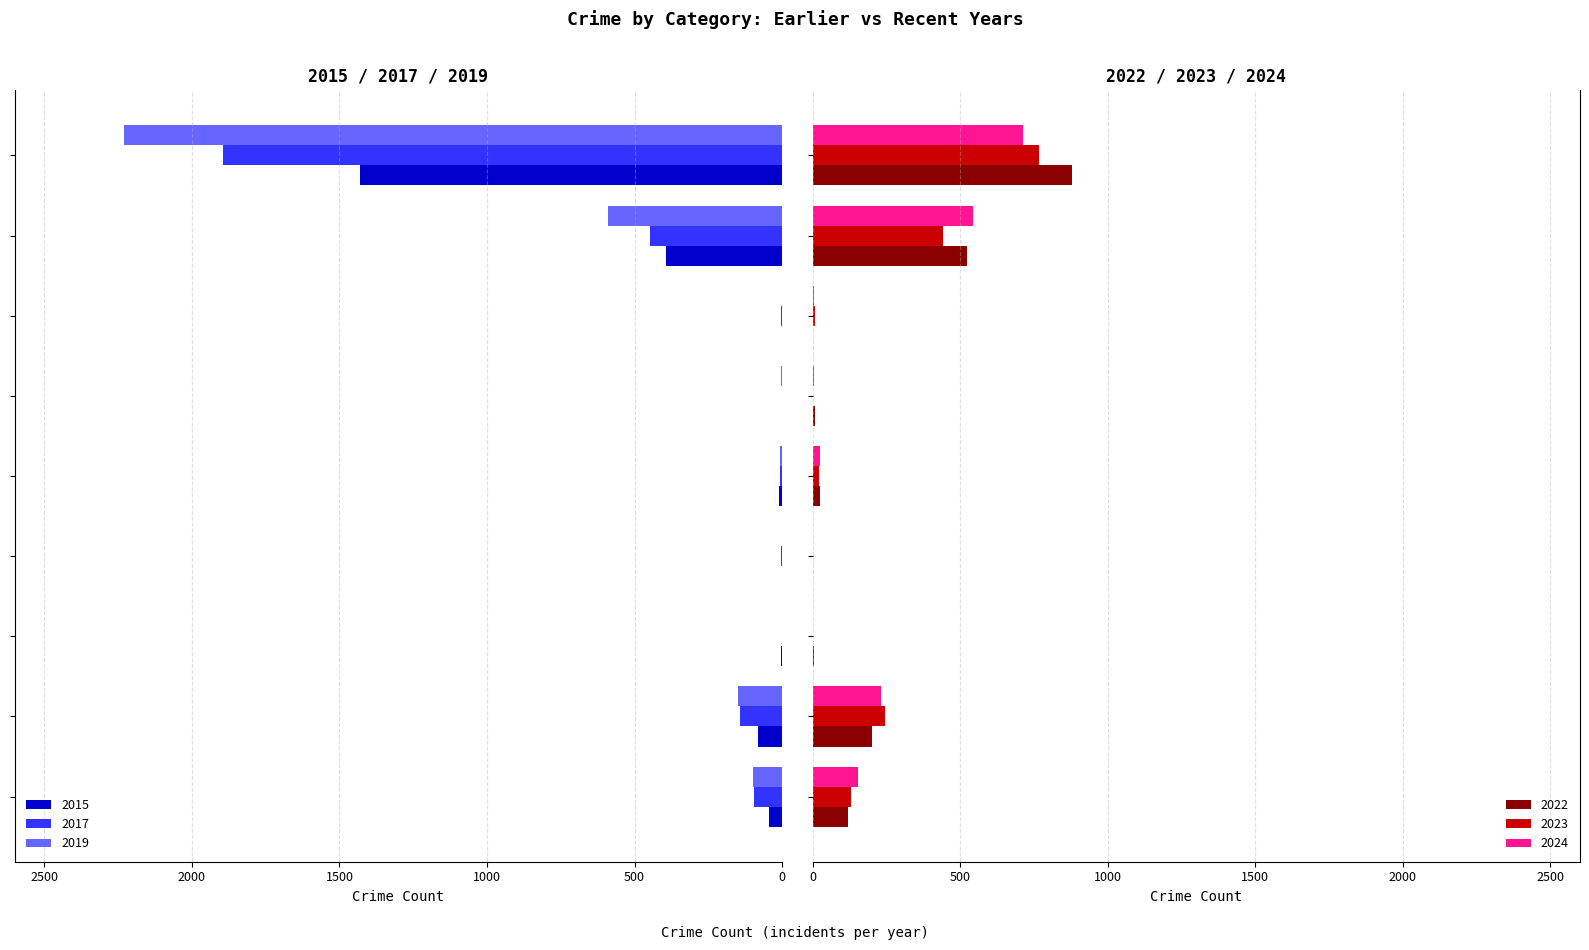

The value of 2024 at Aggravated Battery is 98. True or false?

False